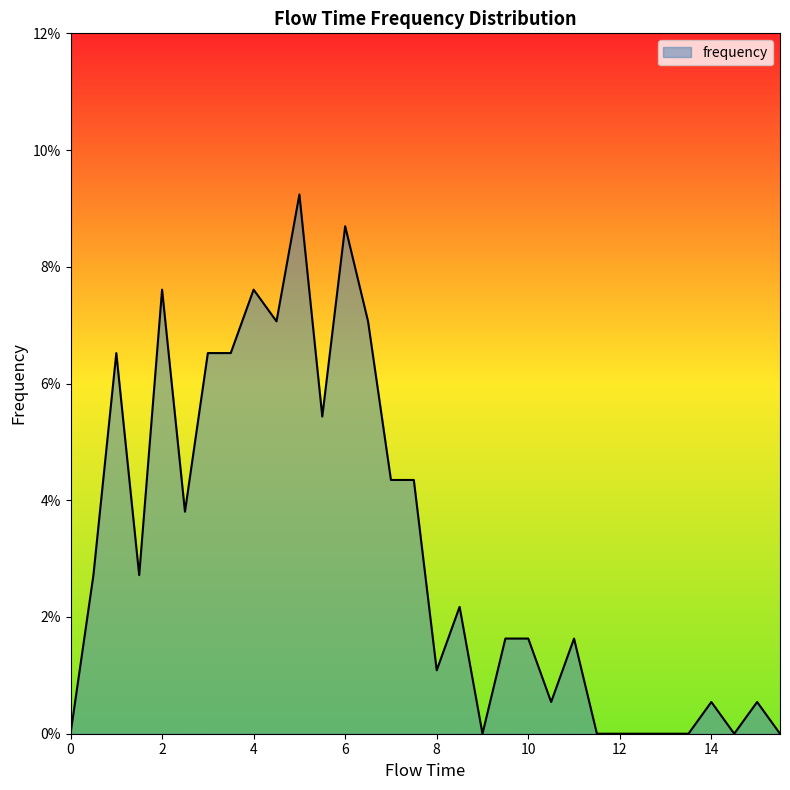

Reading left to right, extract all data points from this chart.

0.0=0.0	0.5=0.0	1.0=0.1	1.5=0.0	2.0=0.1	2.5=0.0	3.0=0.1	3.5=0.1	4.0=0.1	4.5=0.1	5.0=0.1	5.5=0.1	6.0=0.1	6.5=0.1	7.0=0.0	7.5=0.0	8.0=0.0	8.5=0.0	9.0=0.0	9.5=0.0	10.0=0.0	10.5=0.0	11.0=0.0	11.5=0.0	12.0=0.0	12.5=0.0	13.0=0.0	13.5=0.0	14.0=0.0	14.5=0.0	15.0=0.0	15.5=0.0